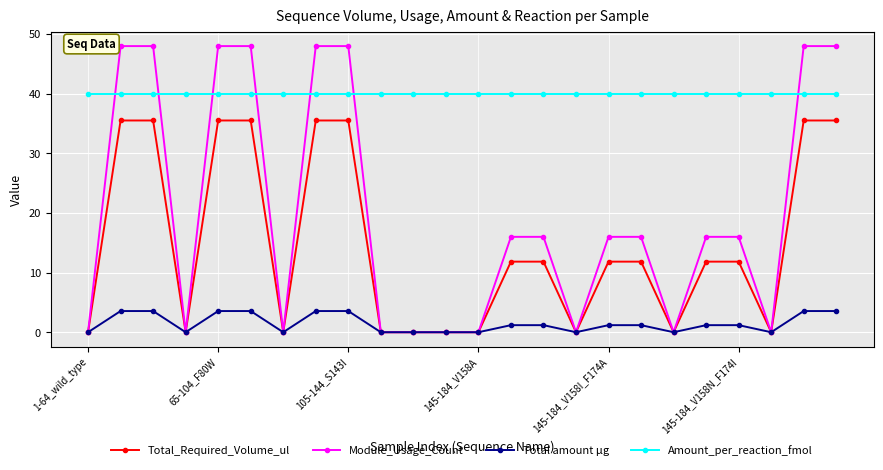

True or false: Total amount µg and Amount_per_reaction_fmol cross at least once.

False